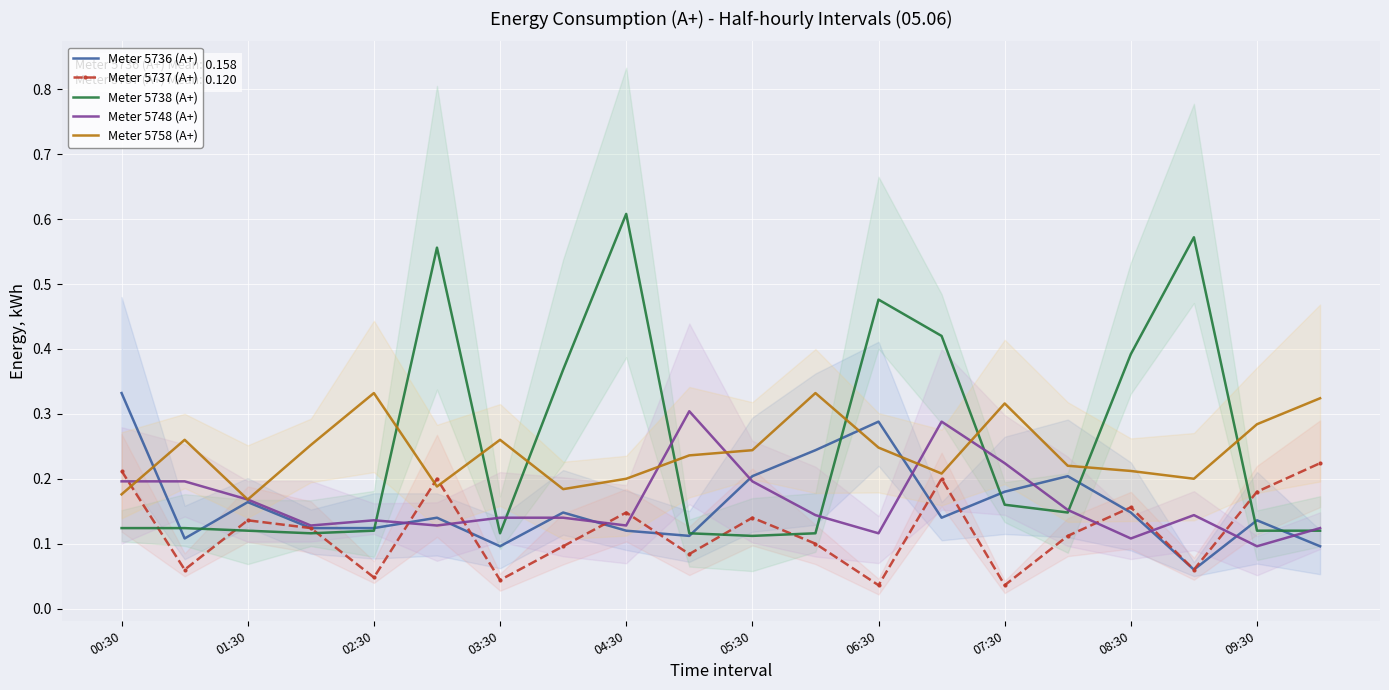

What is the difference between the second highest and second lowest values in the Meter 5736 (A+) series?

0.2